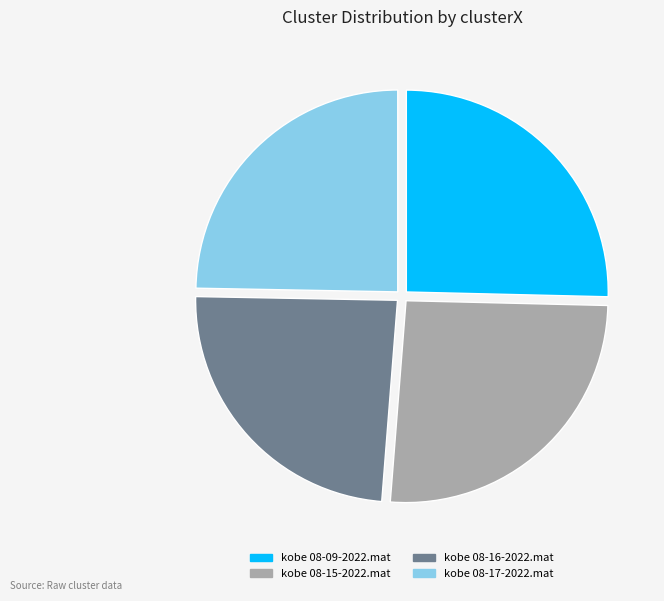

The kobe 08-17-2022.mat slice represents 25% of the pie. True or false?

True